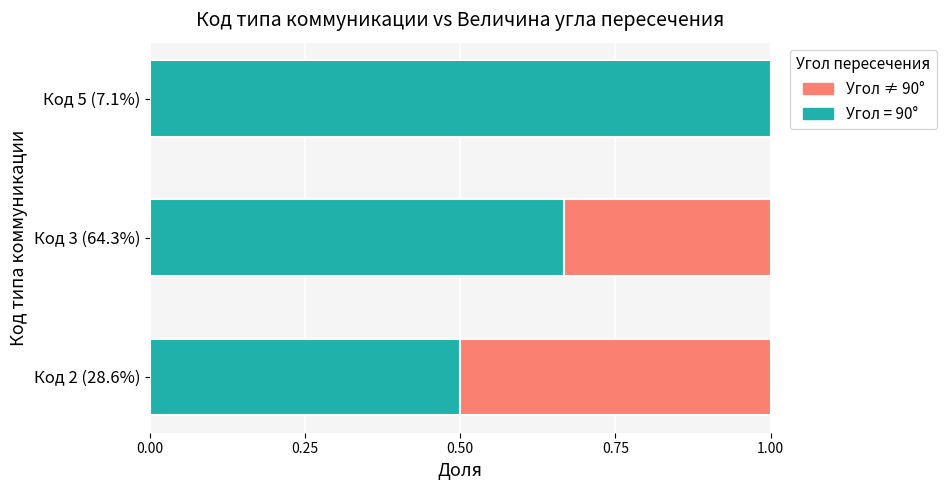

What is the maximum value for Угол = 90°?

1.0